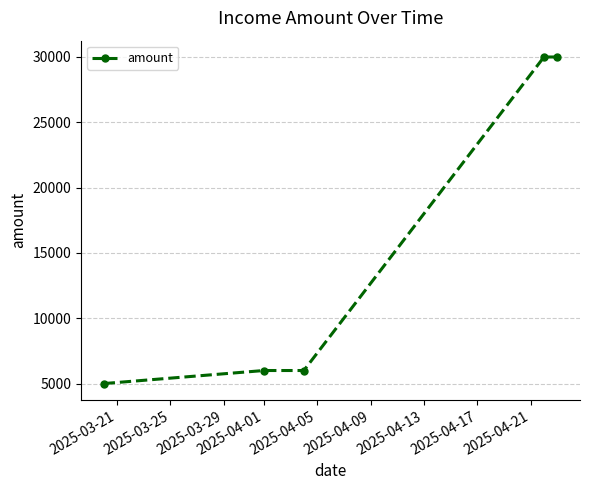

What is the sum of all values?

77000